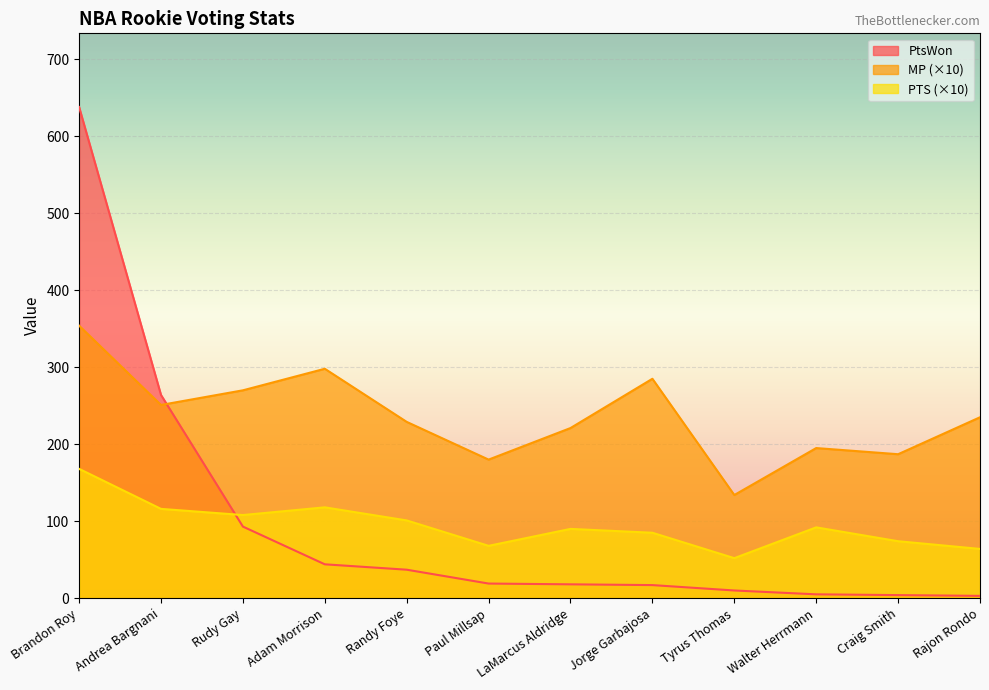

How many lines are shown in the chart?

3